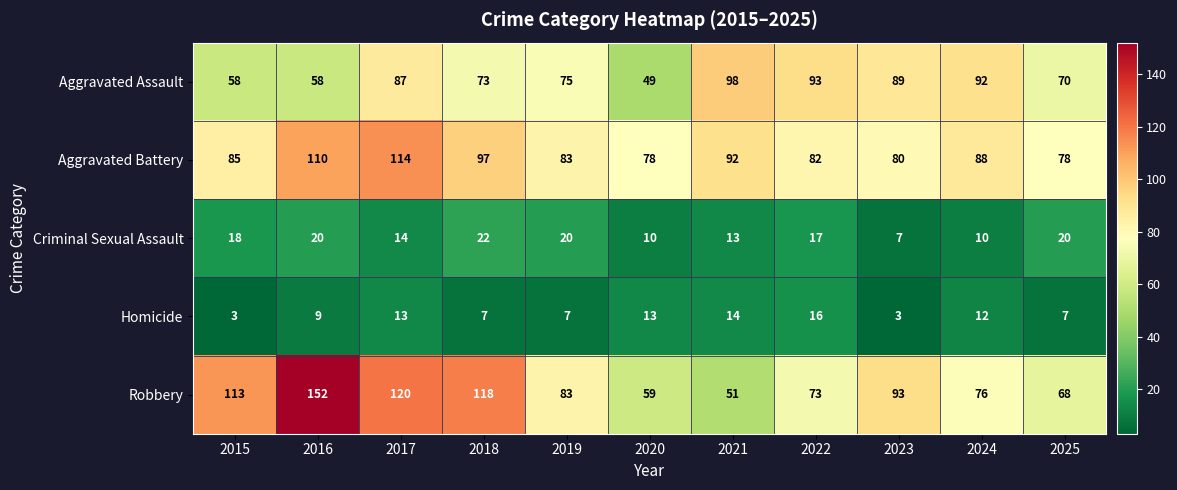

Which series changed the most between 2015 and 2023?

Aggravated Assault